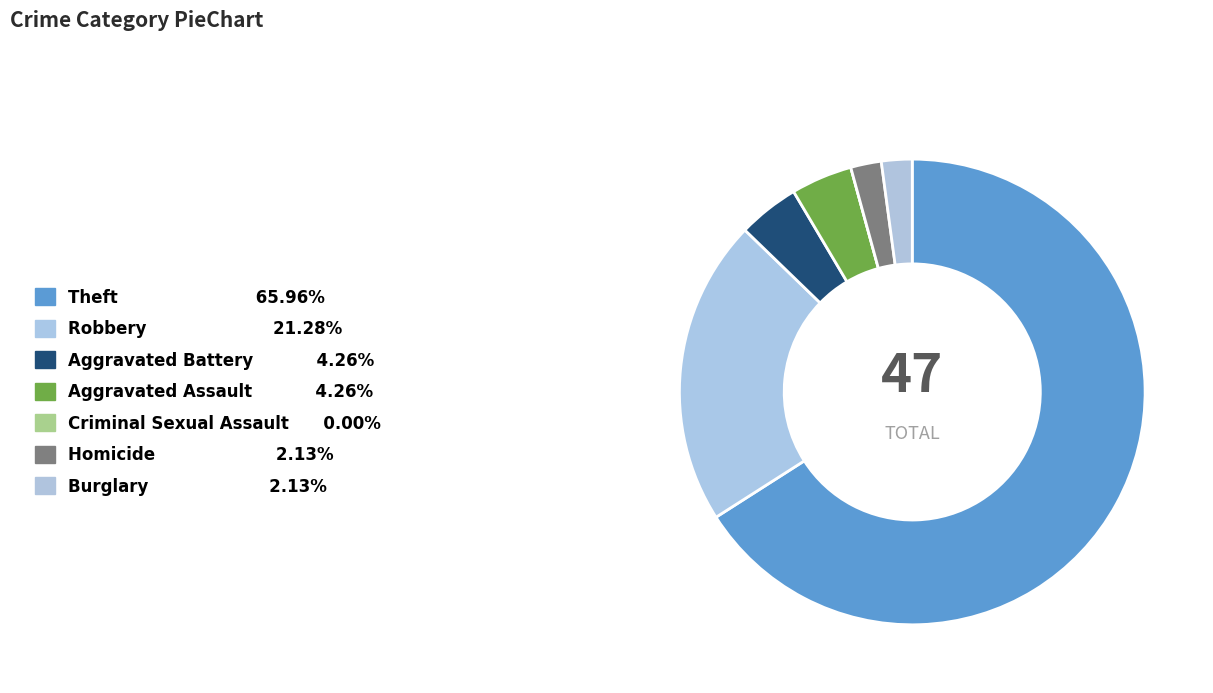

True or false: Aggravated Assault accounts for 1% of the total.

False